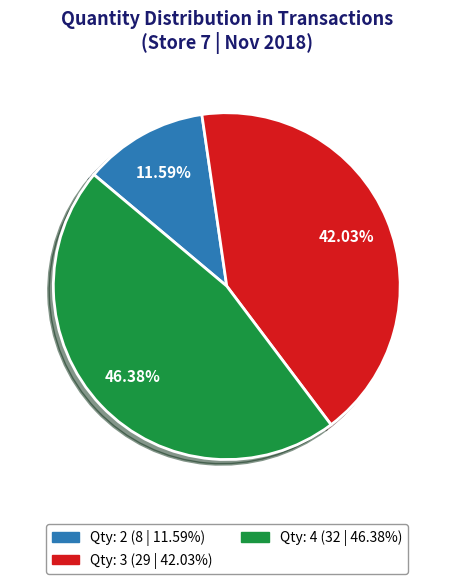

Is there a majority slice in this chart?

No